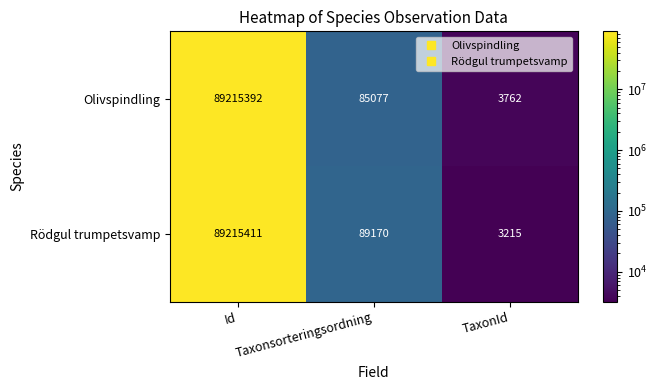

Which series has the largest total across all categories?

Rödgul trumpetsvamp